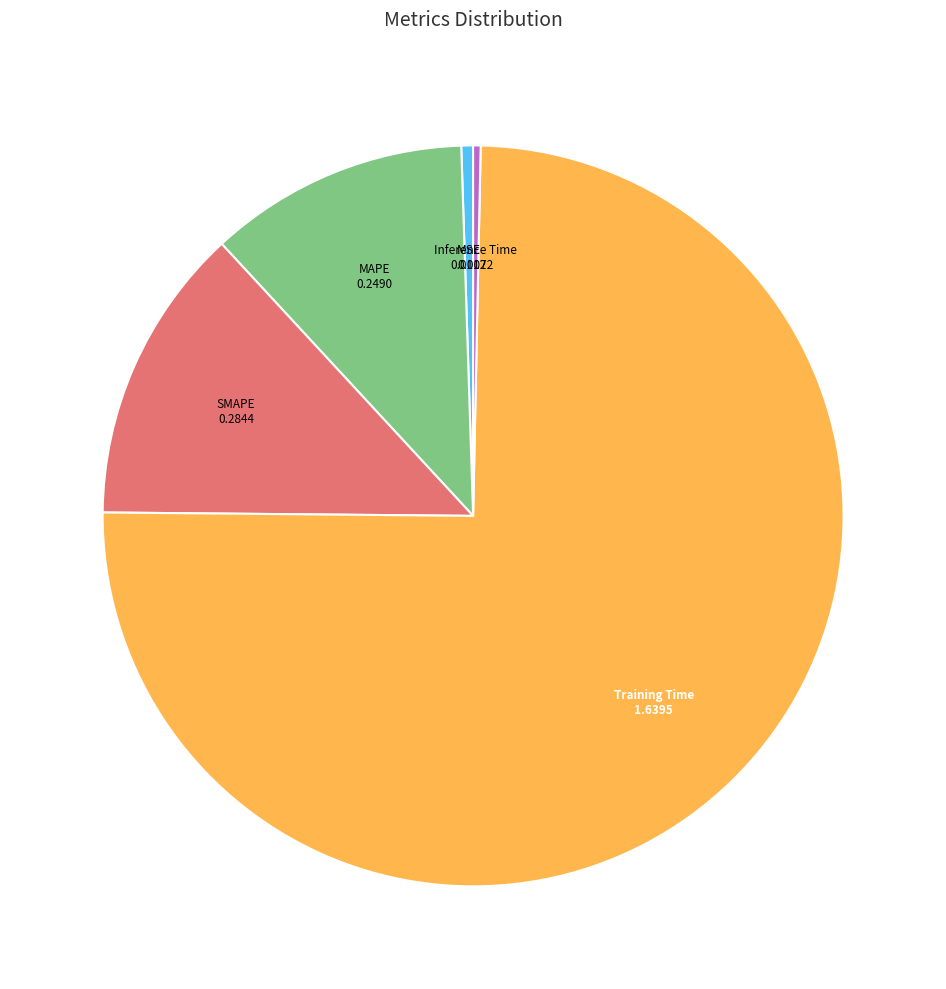

Does any single category account for the majority?

Yes